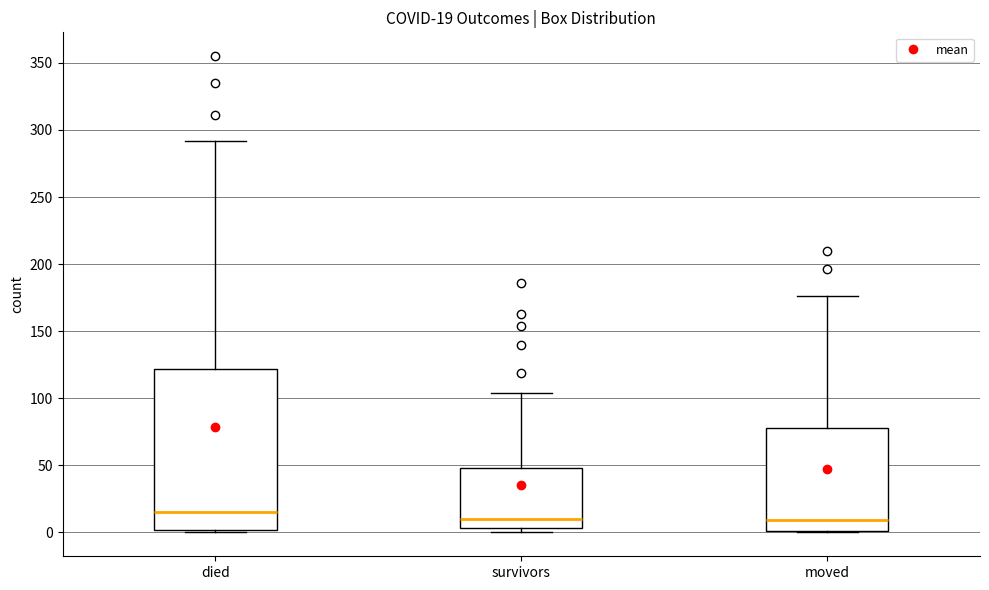

Which box is the tallest, from its lower edge to its upper edge?

died